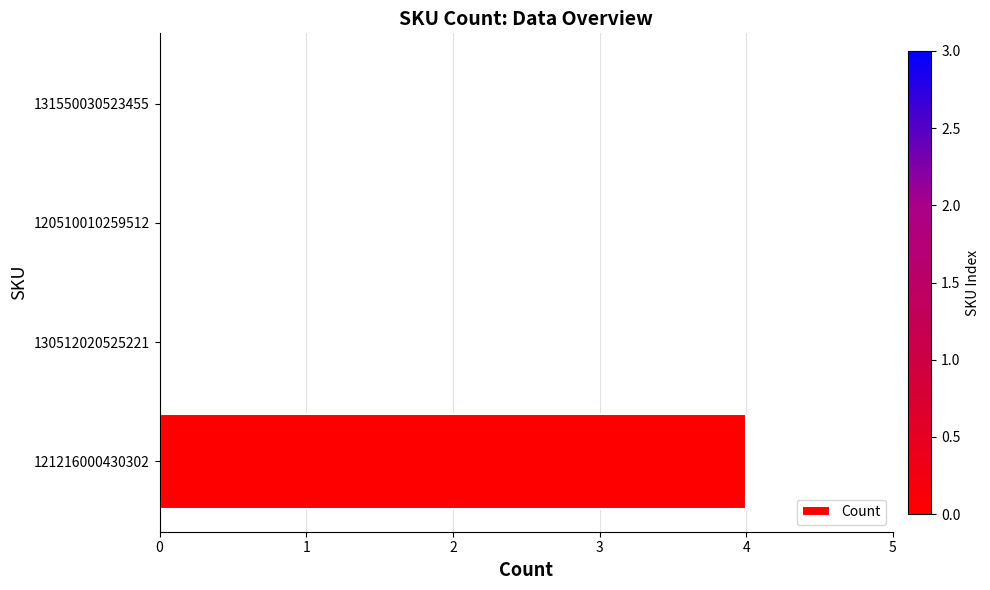

The value at 130512020525221 is -2. True or false?

False